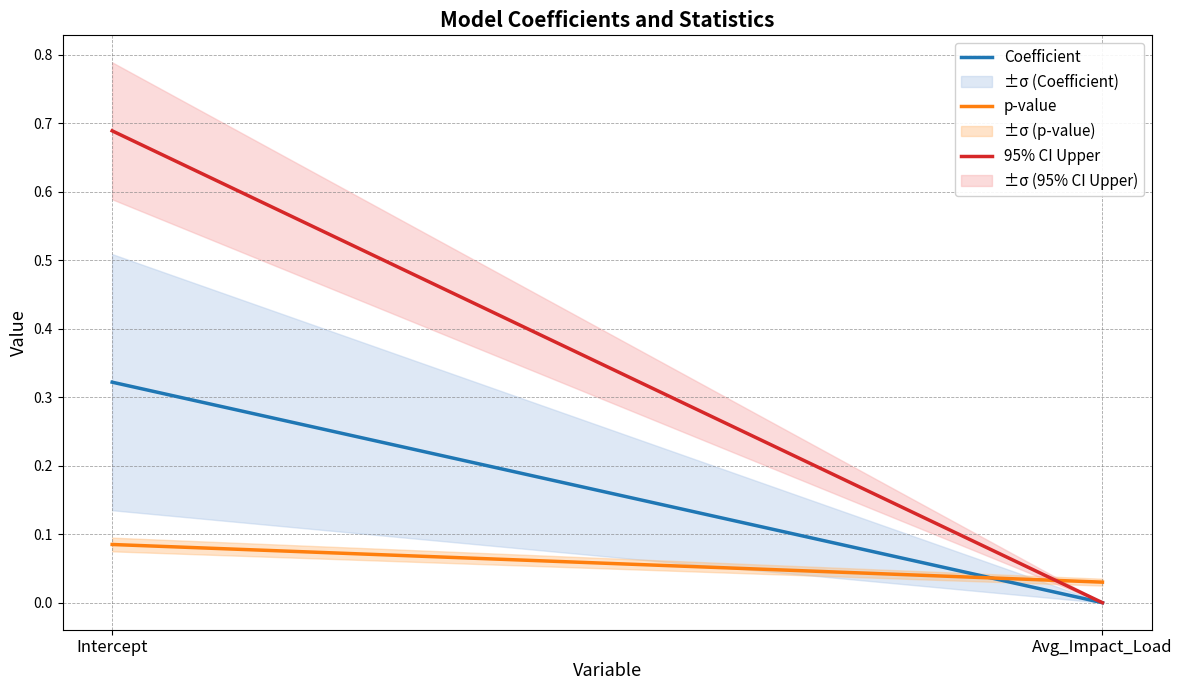

Does the chart have visible grid lines?

Yes